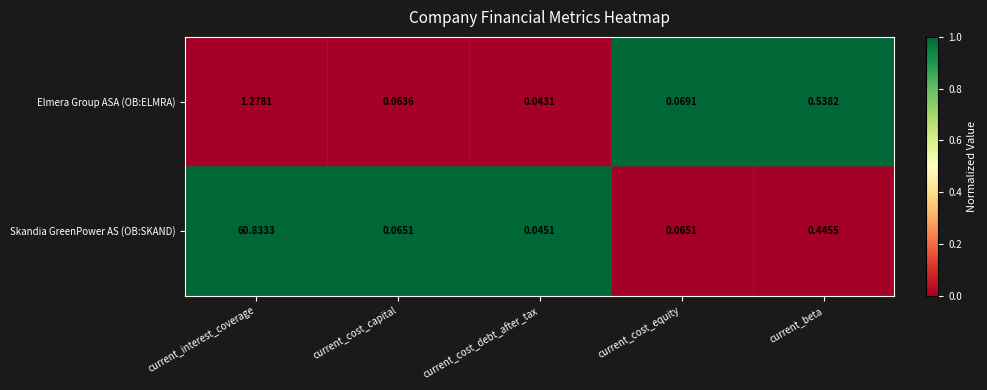

What is the greatest value displayed?

60.8